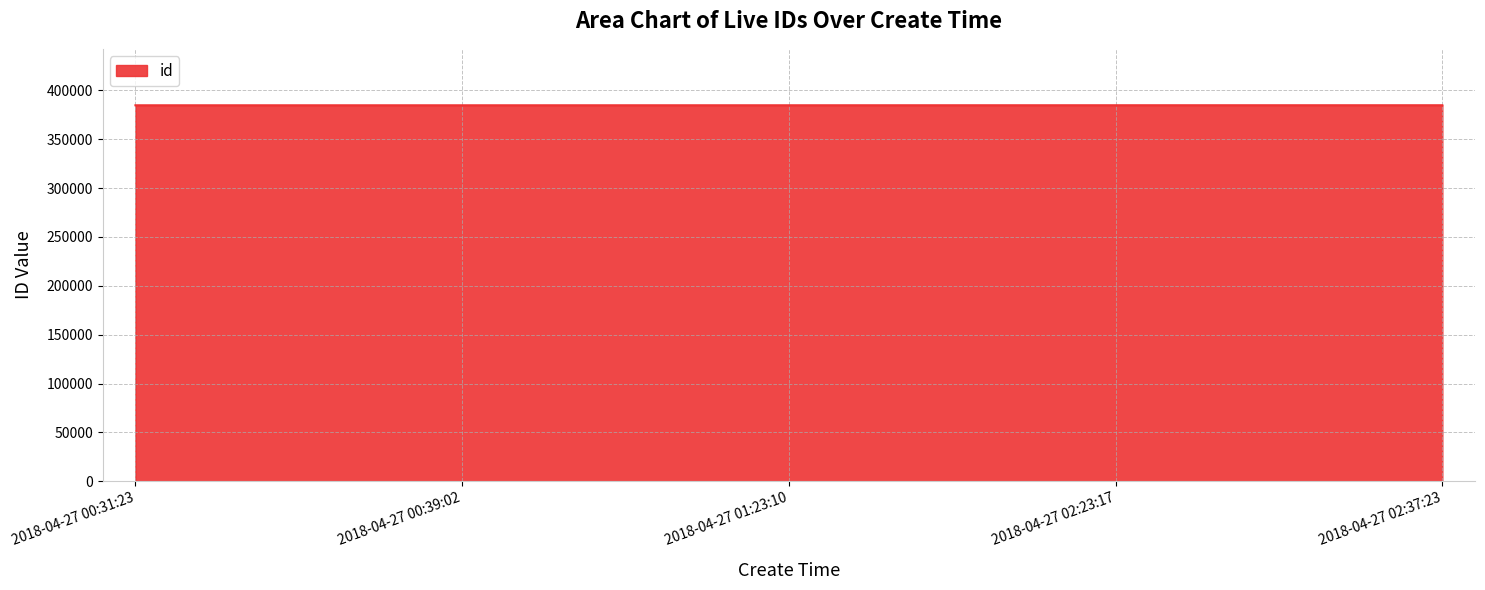

What is the average value?

384677